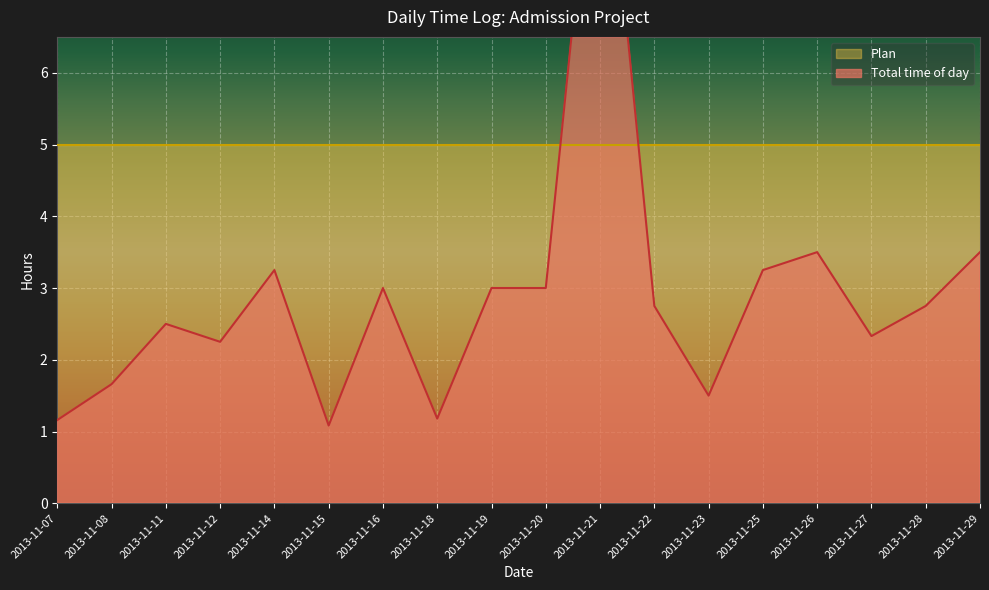

What is the change in value from 2013-11-23 to 2013-11-28?

+1.2